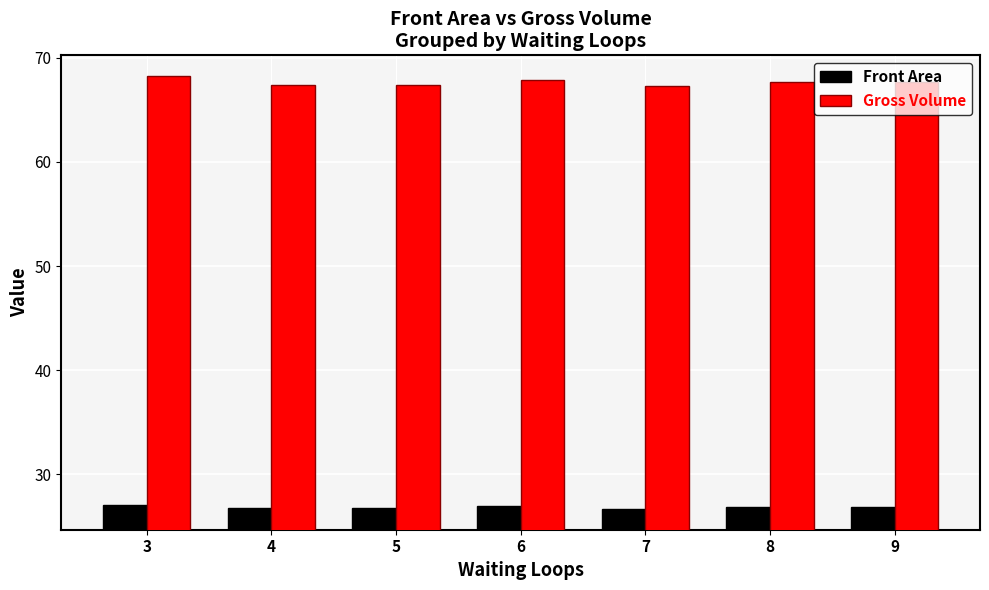

Which series has the largest range (max minus min)?

Gross Volume